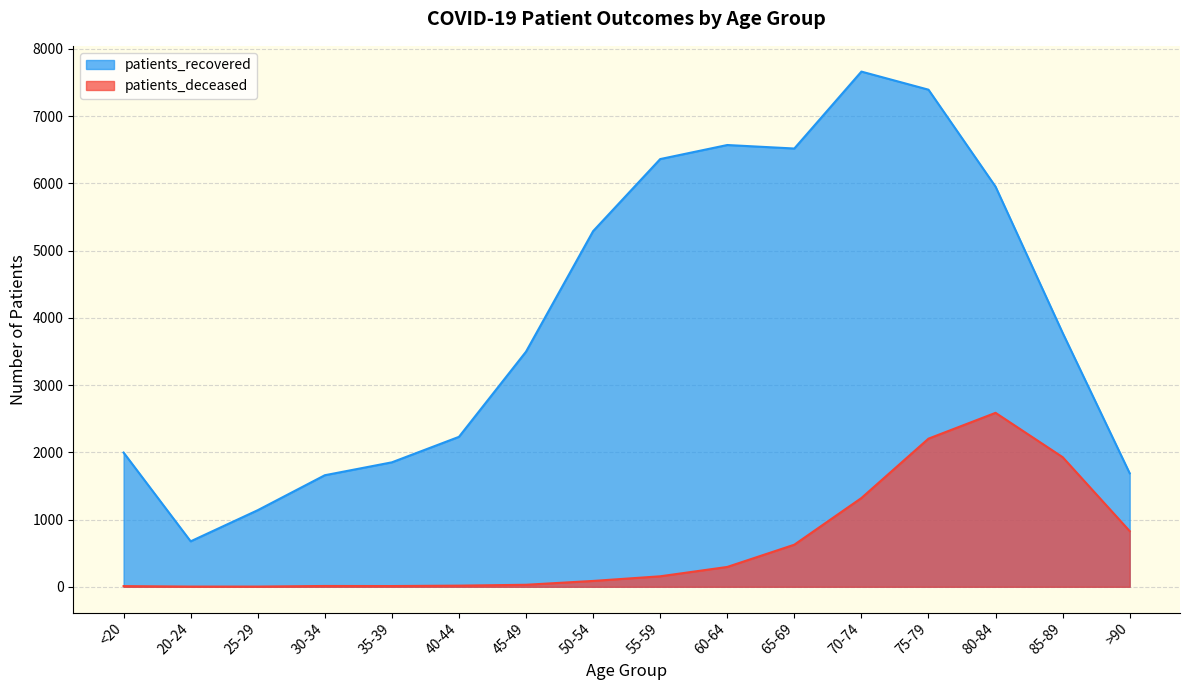

Which series has the largest total across all categories?

patients_recovered